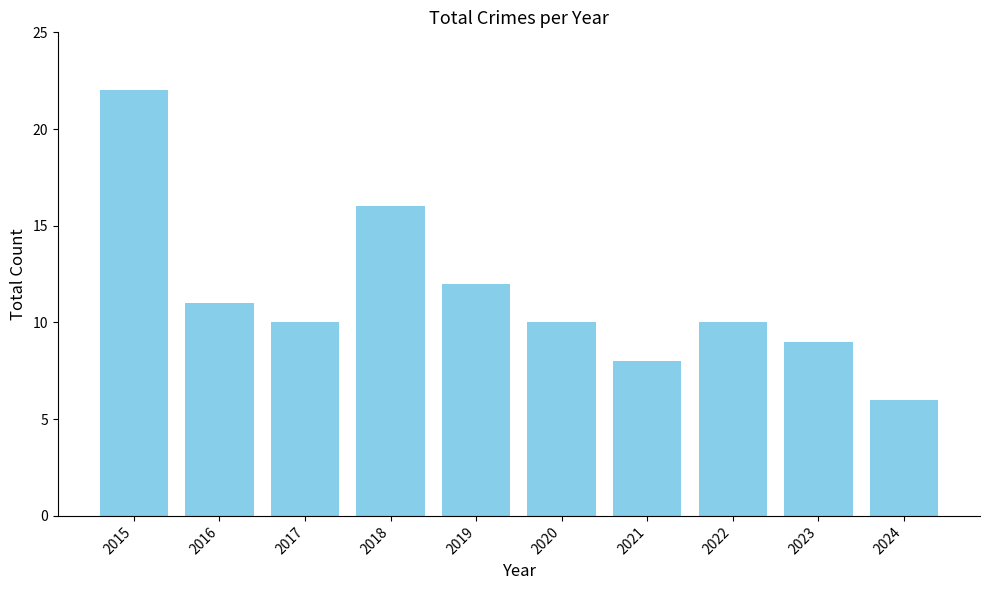

Which category has the lowest value across all series?

2024